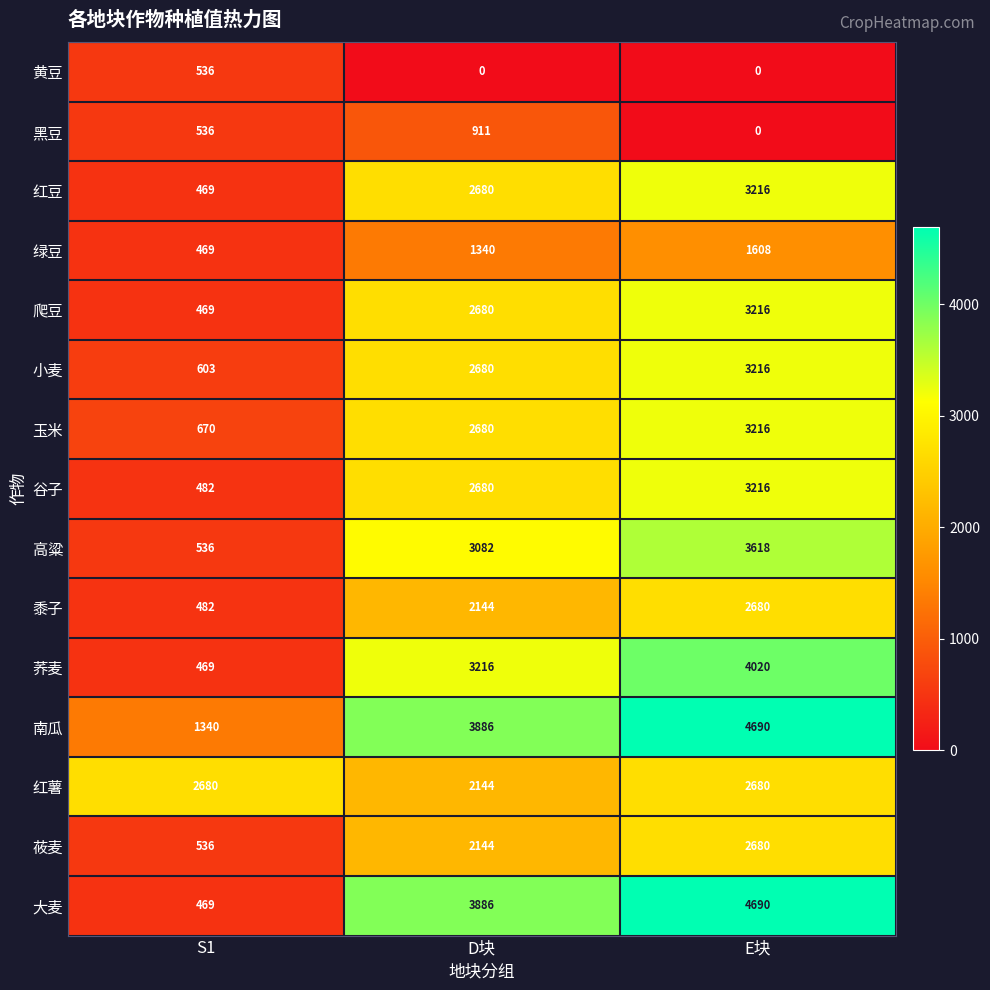

How many distinct data groups are displayed?

15